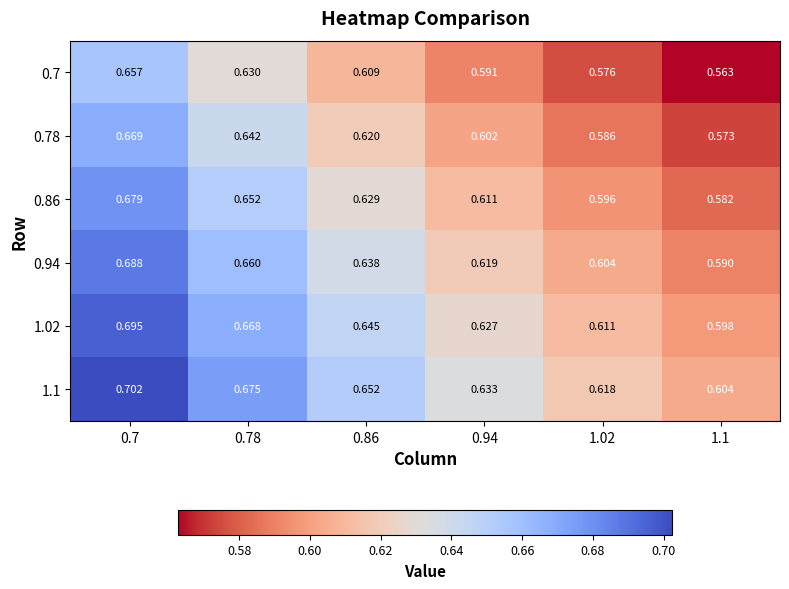

Is the value of 0.94 at 1.02 greater than the value of 0.78 at 0.94?

Yes